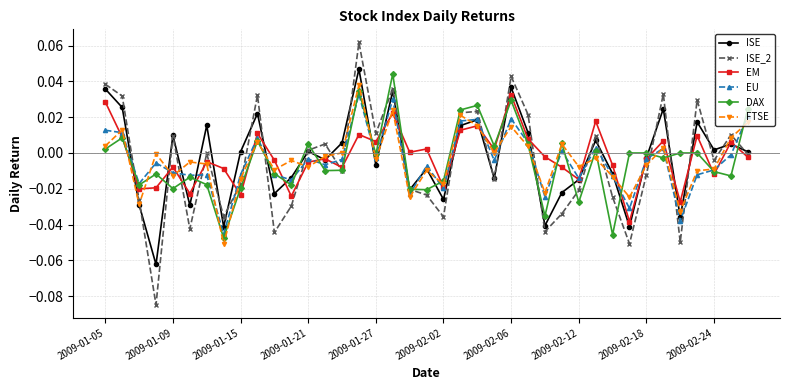

Which series has the largest range (max minus min)?

ISE_2